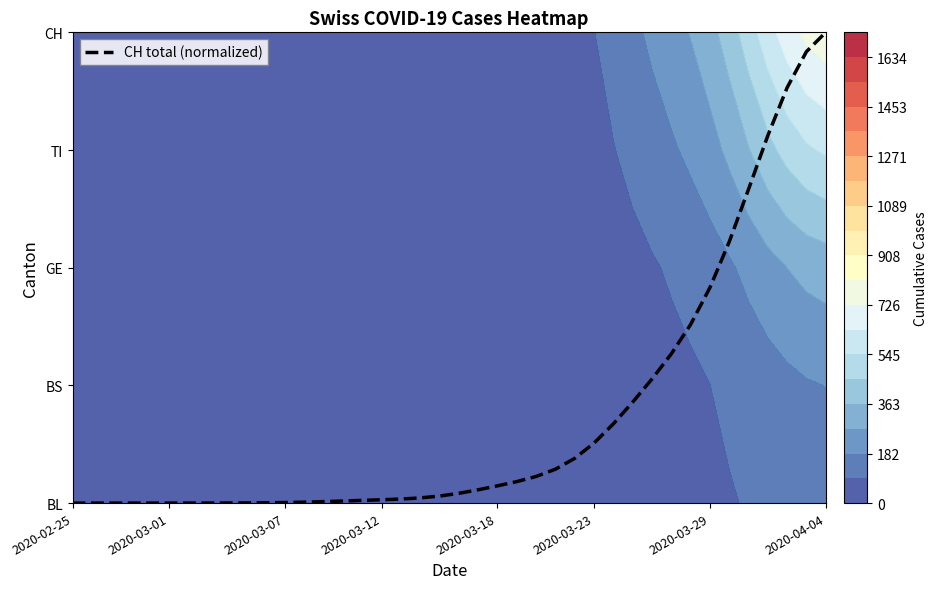

How many categories are shown in the chart?

40